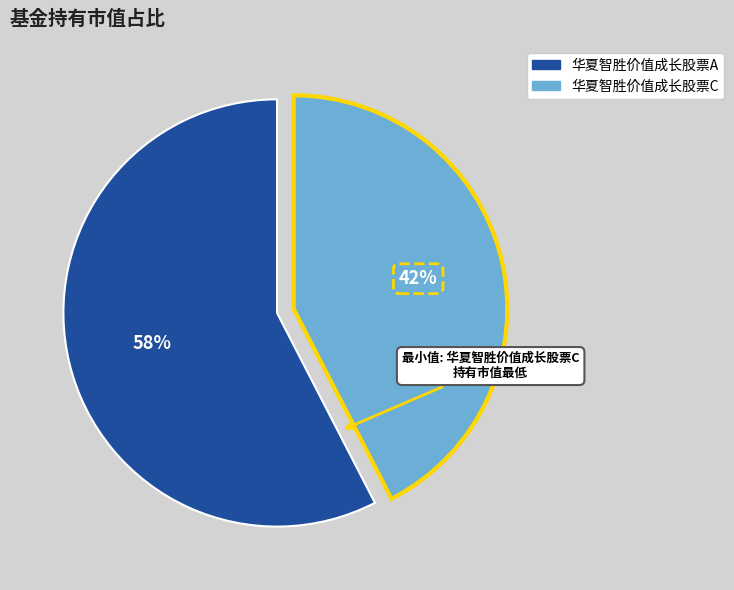

Does 华夏智胜价值成长股票A represent more than half of the total?

Yes